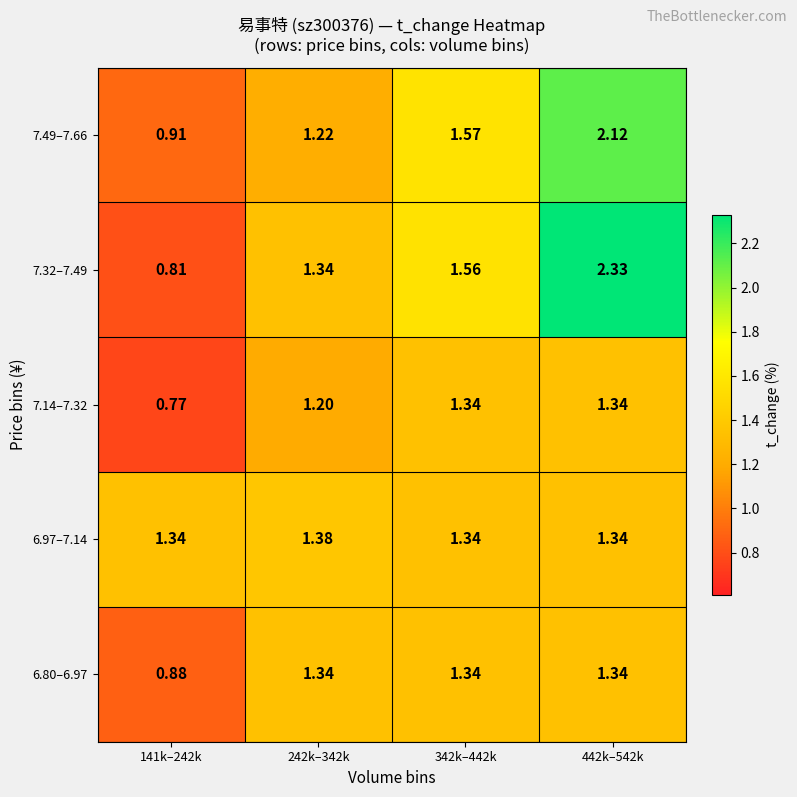

How many distinct data groups are displayed?

5